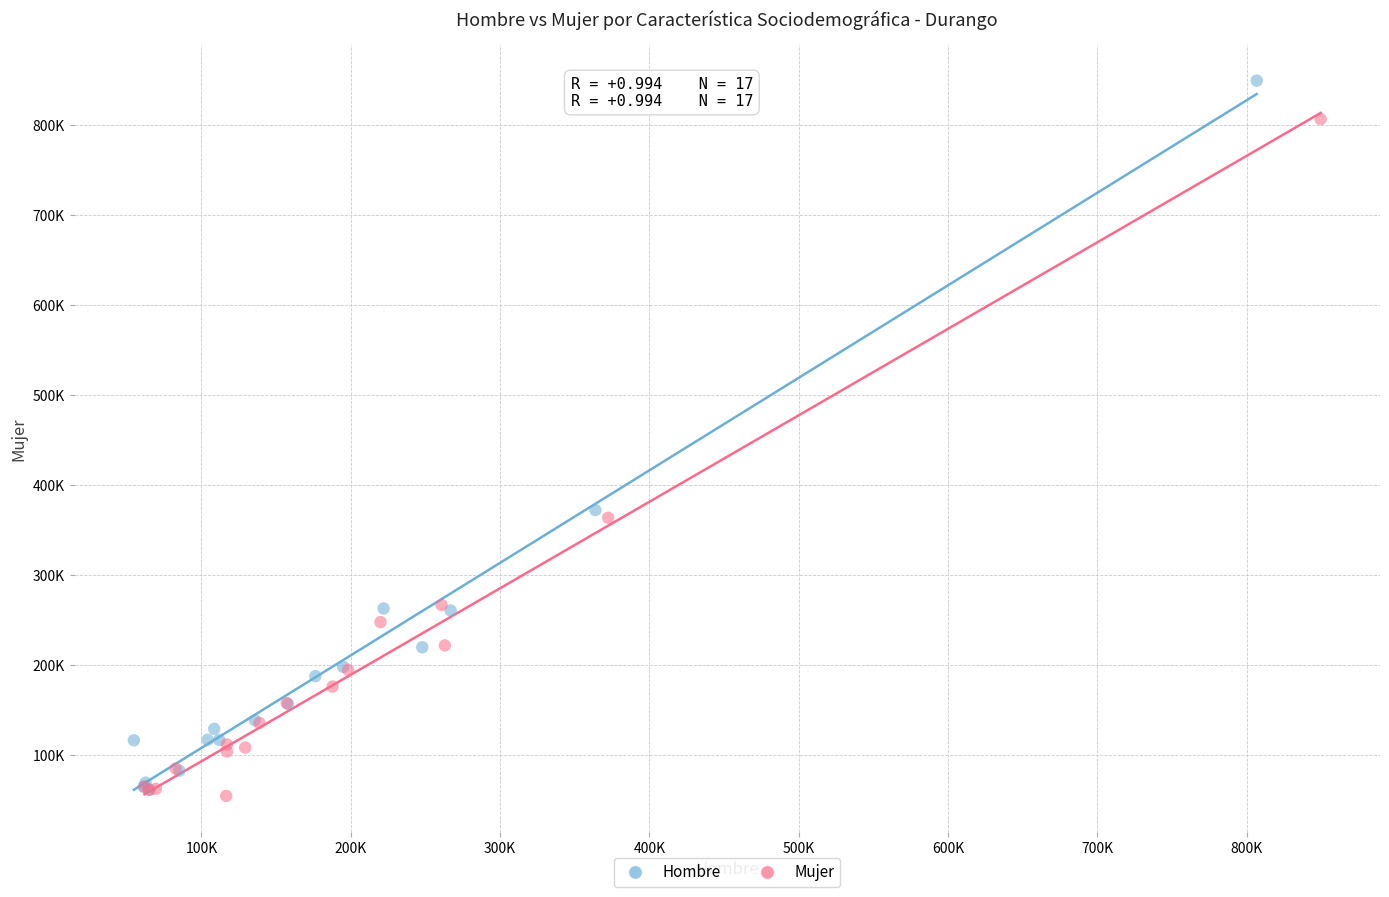

Which series has the widest spread of Y values?

Hombre